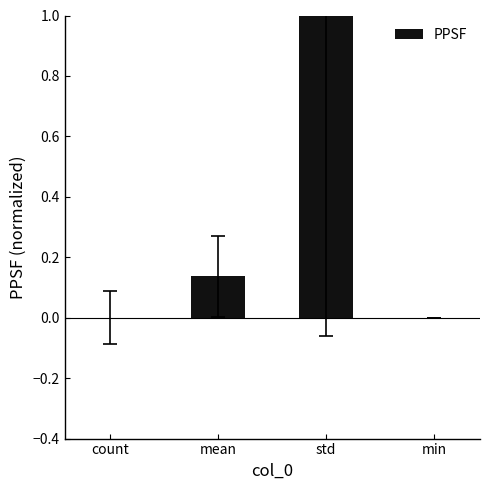

Is it true that the value at std is 1.6?

False